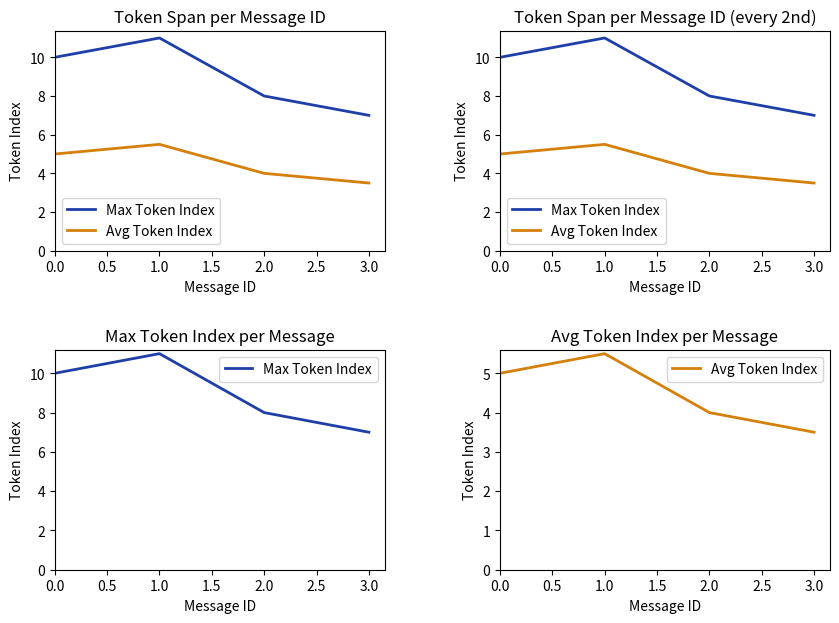

List the series in order of their peak value, highest first.

Max Token Index, Avg Token Index